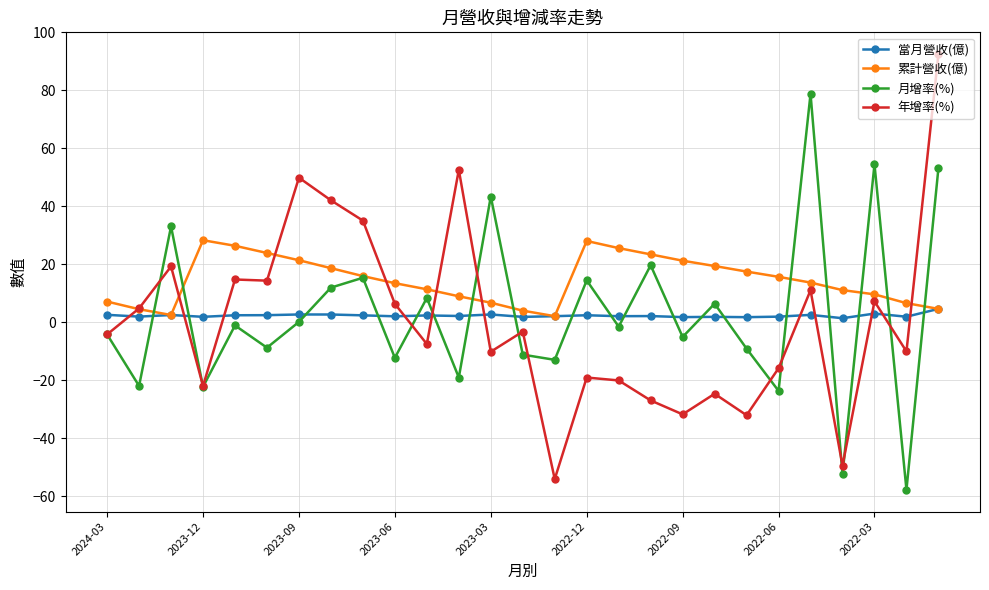

How many data points does each series have?

27